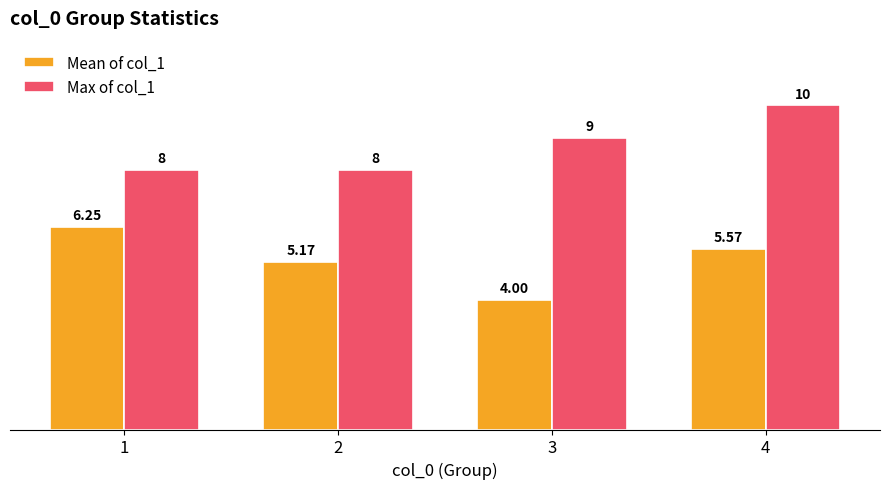

What is the difference between the second highest and second lowest values in the Max of col_1 series?

1.0